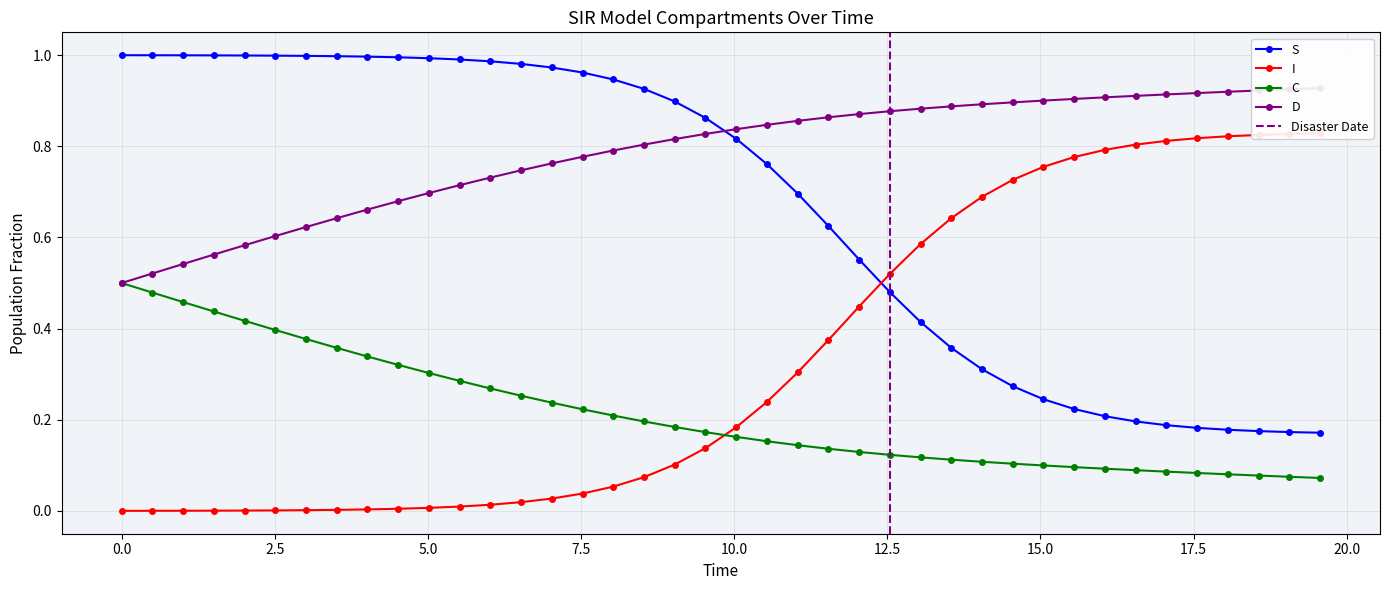

Reading left to right, what are all the values shown in this chart?

S: 1.0	1.0	1.0	1.0	1.0	1.0	1.0	1.0	1.0	1.0	1.0	1.0	1.0	1.0	1.0	1.0	0.9	0.9	0.9	0.9	0.8	0.8	0.7	0.6	0.6	0.5	0.4	0.4	0.3	0.3	0.2	0.2	0.2	0.2	0.2	0.2	0.2	0.2	0.2	0.2
I: 0.0	0.0	0.0	0.0	0.0	0.0	0.0	0.0	0.0	0.0	0.0	0.0	0.0	0.0	0.0	0.0	0.1	0.1	0.1	0.1	0.2	0.2	0.3	0.4	0.4	0.5	0.6	0.6	0.7	0.7	0.8	0.8	0.8	0.8	0.8	0.8	0.8	0.8	0.8	0.8
C: 0.5	0.5	0.5	0.4	0.4	0.4	0.4	0.4	0.3	0.3	0.3	0.3	0.3	0.3	0.2	0.2	0.2	0.2	0.2	0.2	0.2	0.2	0.1	0.1	0.1	0.1	0.1	0.1	0.1	0.1	0.1	0.1	0.1	0.1	0.1	0.1	0.1	0.1	0.1	0.1
D: 0.5	0.5	0.5	0.6	0.6	0.6	0.6	0.6	0.7	0.7	0.7	0.7	0.7	0.7	0.8	0.8	0.8	0.8	0.8	0.8	0.8	0.8	0.9	0.9	0.9	0.9	0.9	0.9	0.9	0.9	0.9	0.9	0.9	0.9	0.9	0.9	0.9	0.9	0.9	0.9